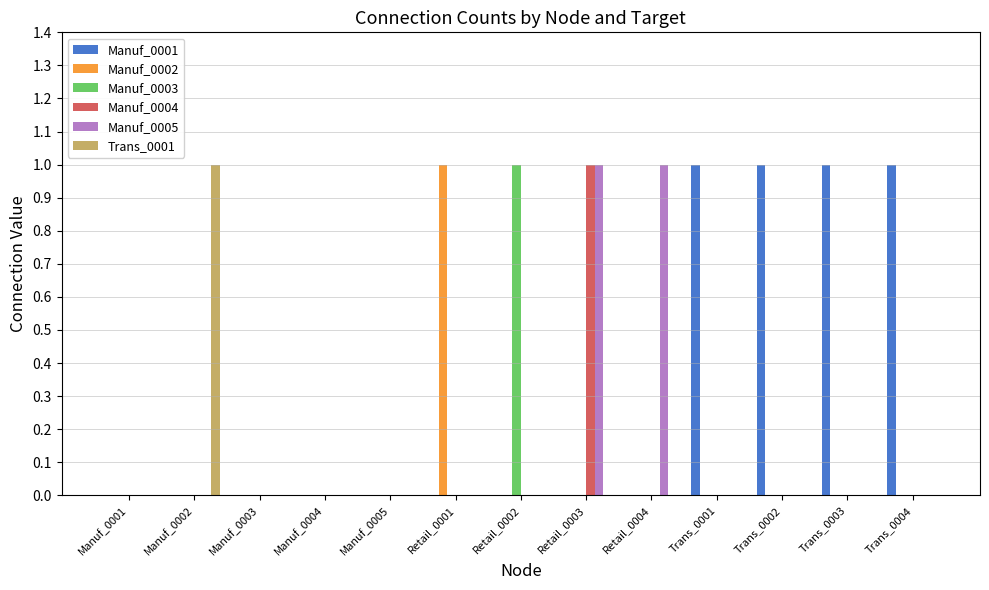

How many data points does each series have?

13